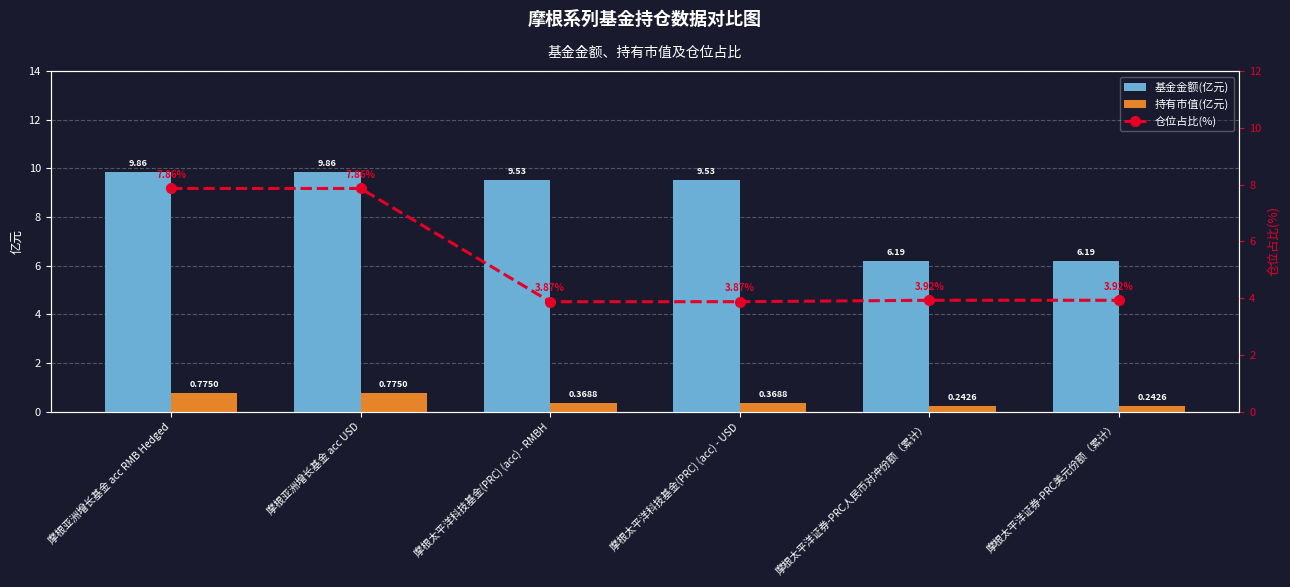

Which category has the lowest value across all series?

摩根太平洋证券-PRC人民币对冲份额（累计）